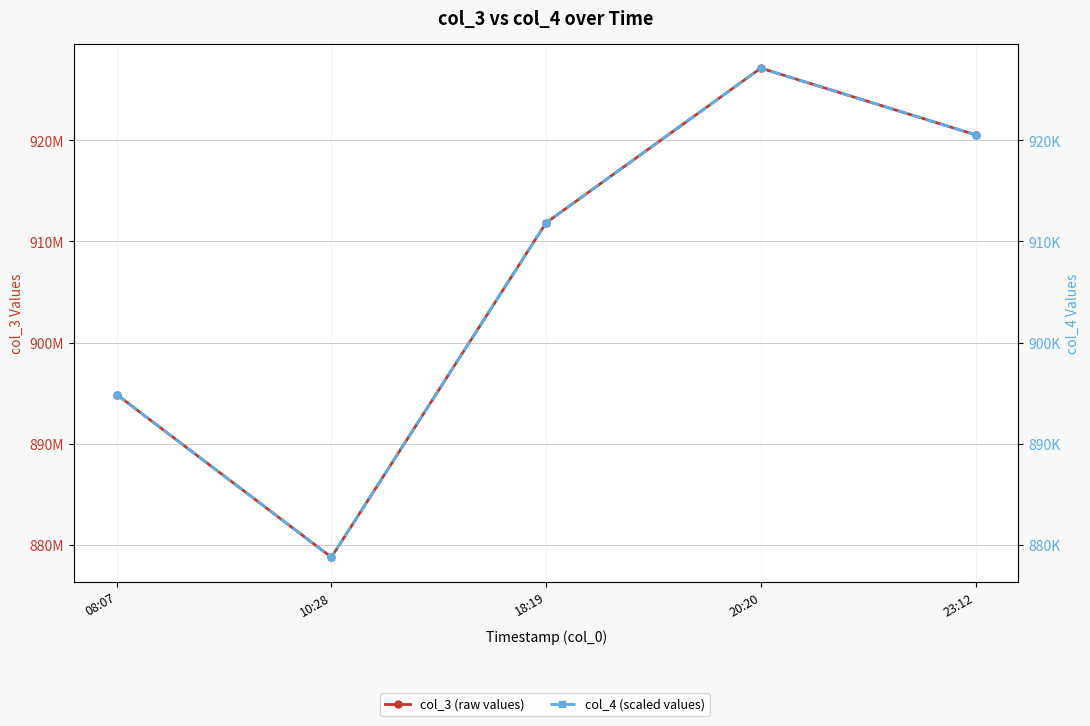

Where is the first local maximum for col_3 (raw values)?

20:20